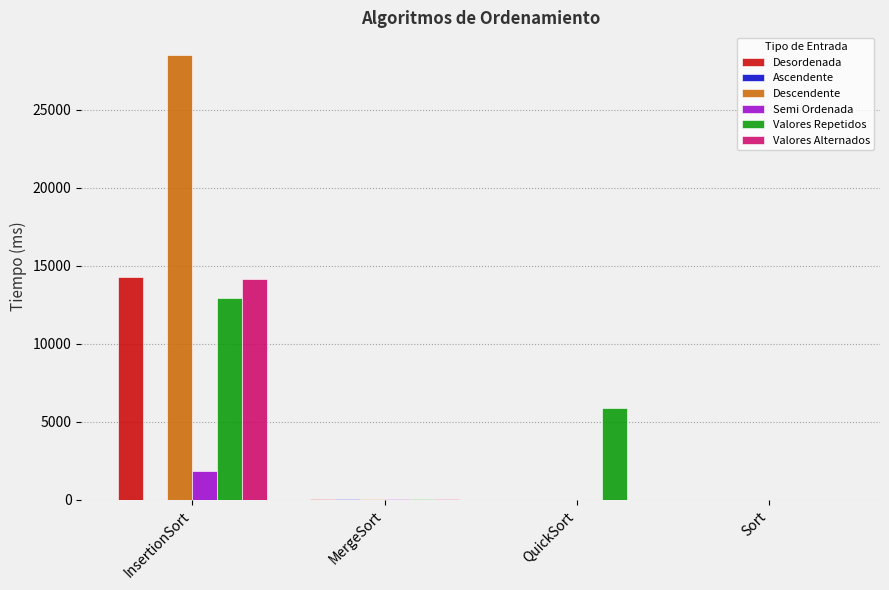

What is the sum of all Desordenada values?

14375